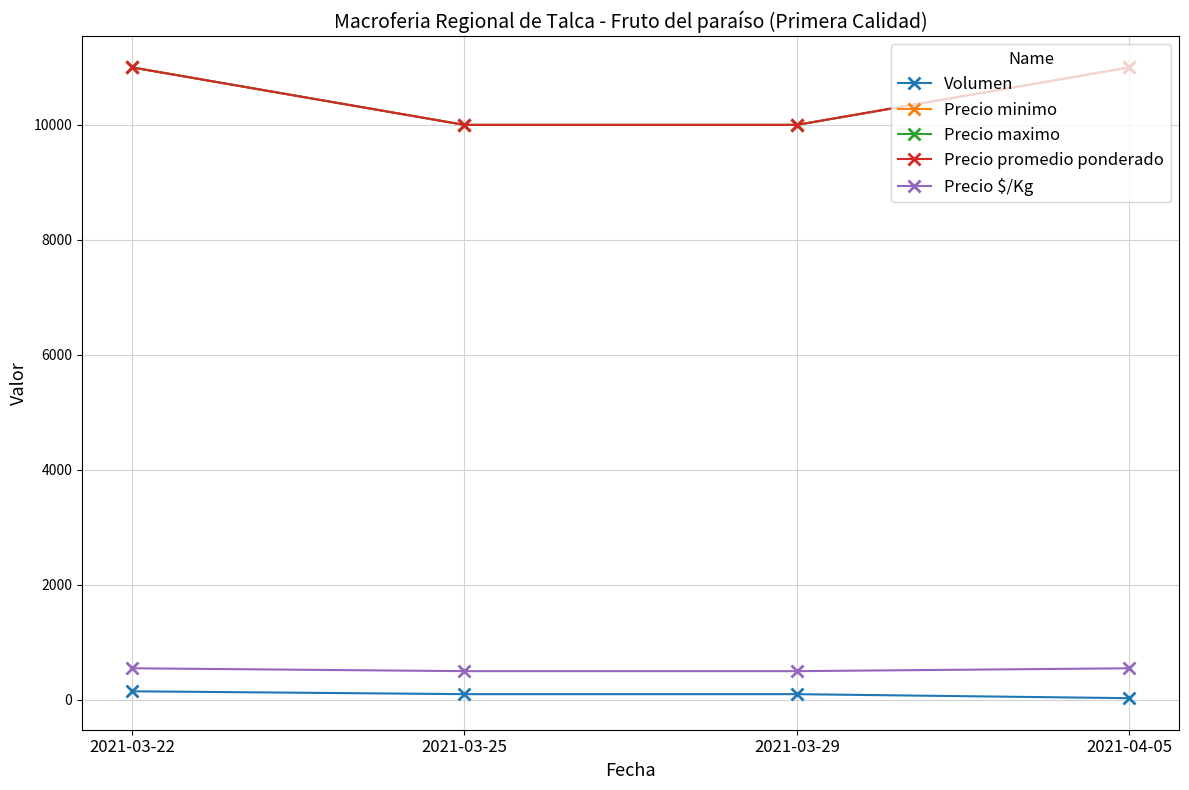

What position from the right is 2021-04-05?

1